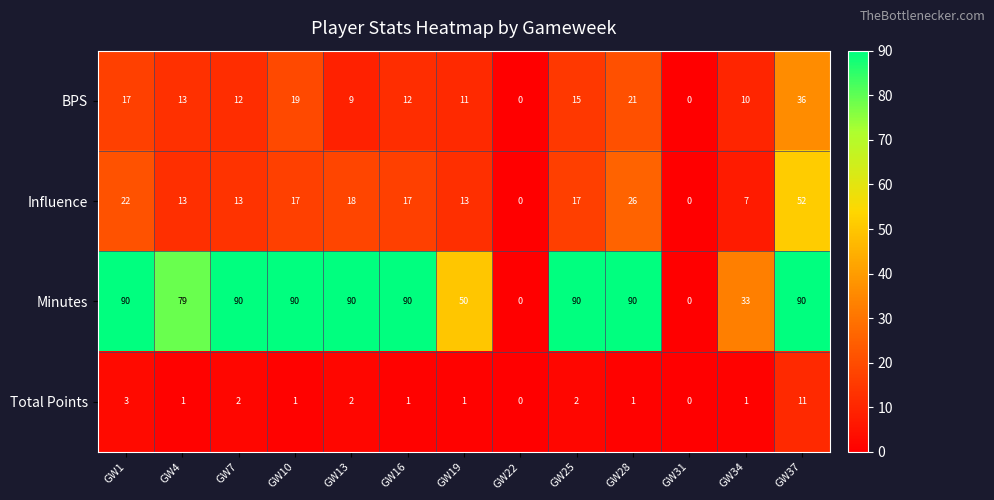

At which label is BPS closest to 18?

GW1